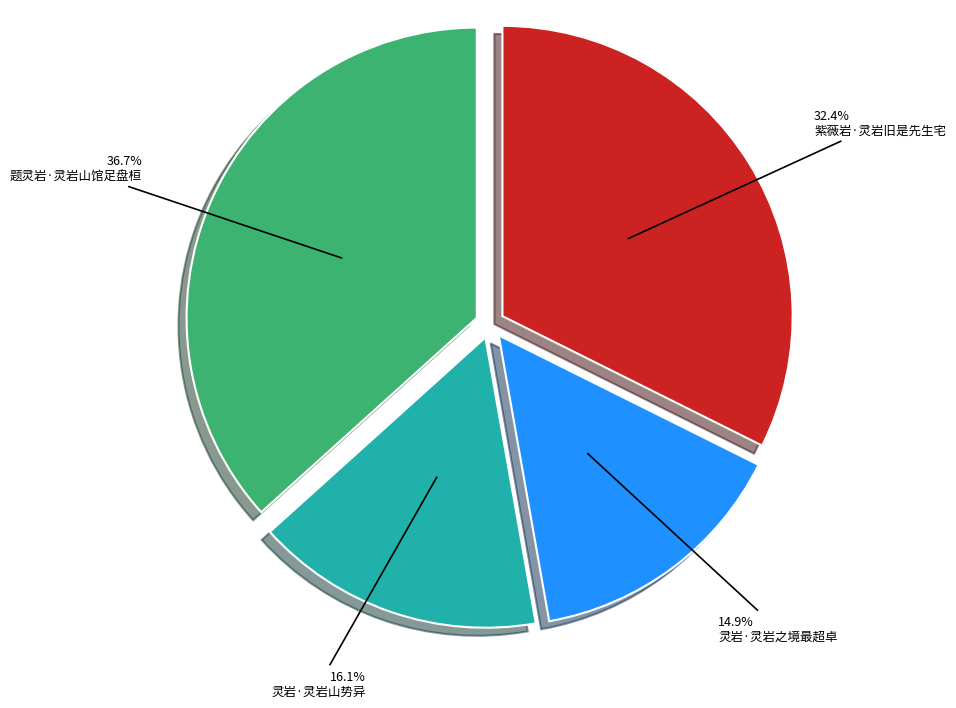

What is the ratio of the value at 题灵岩·灵岩山馆足盘桓 to the value at 紫薇岩·灵岩旧是先生宅?

1.1